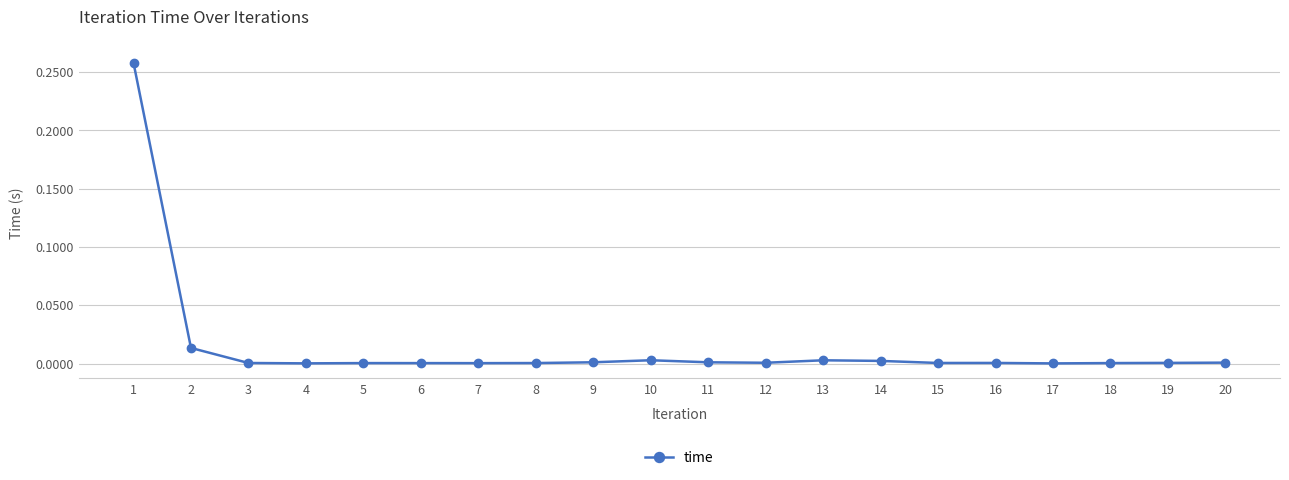

Is it true that the value at 2 is 0.0?

True